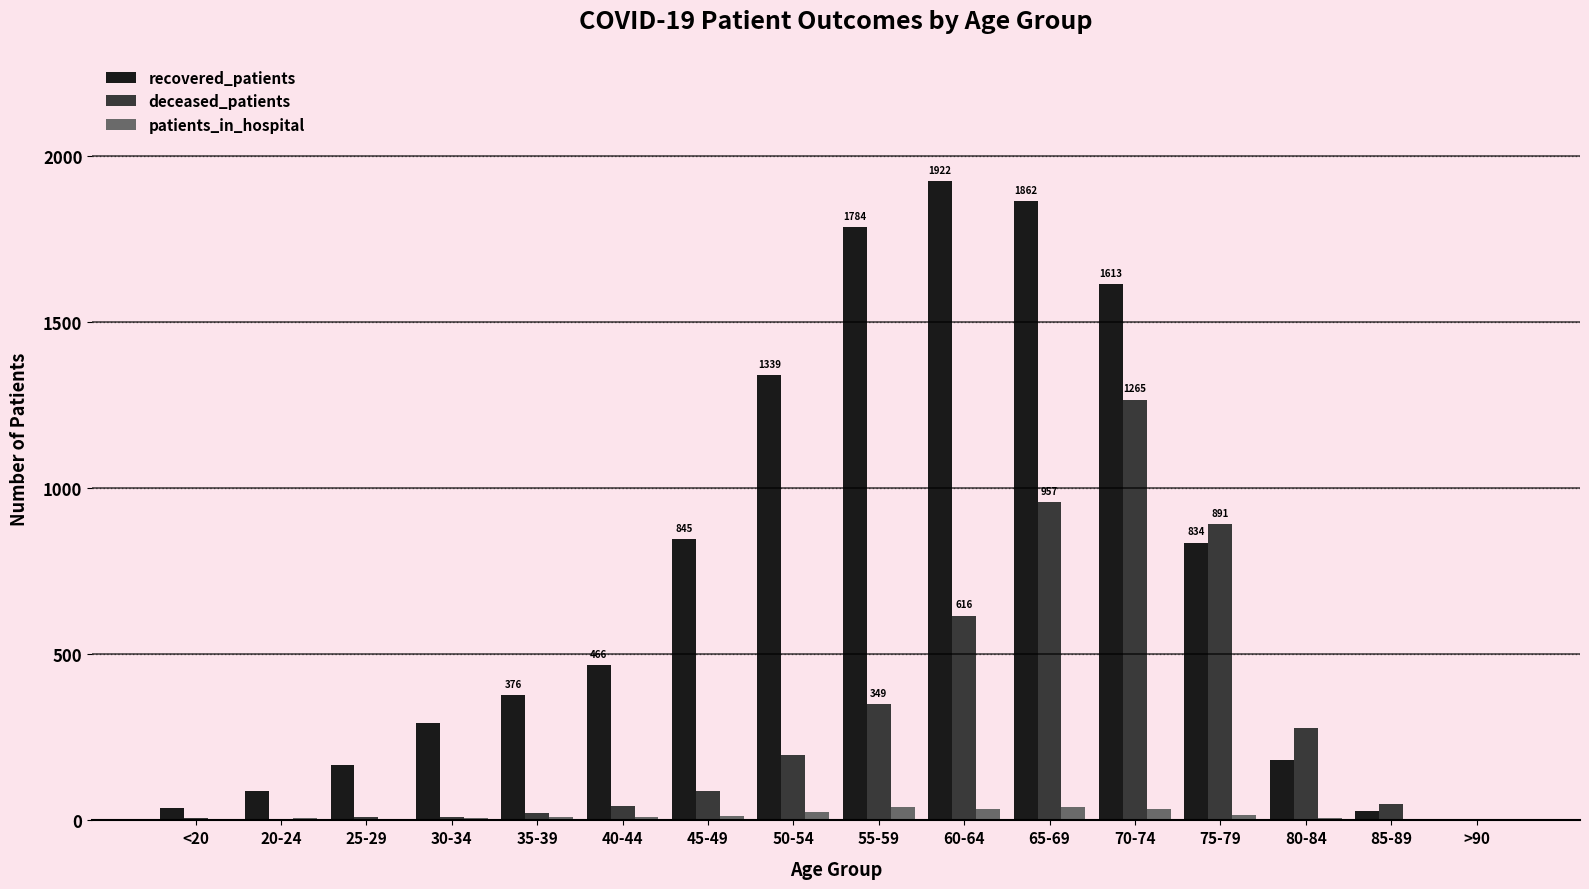

Which series changed the most between 30-34 and 65-69?

recovered_patients